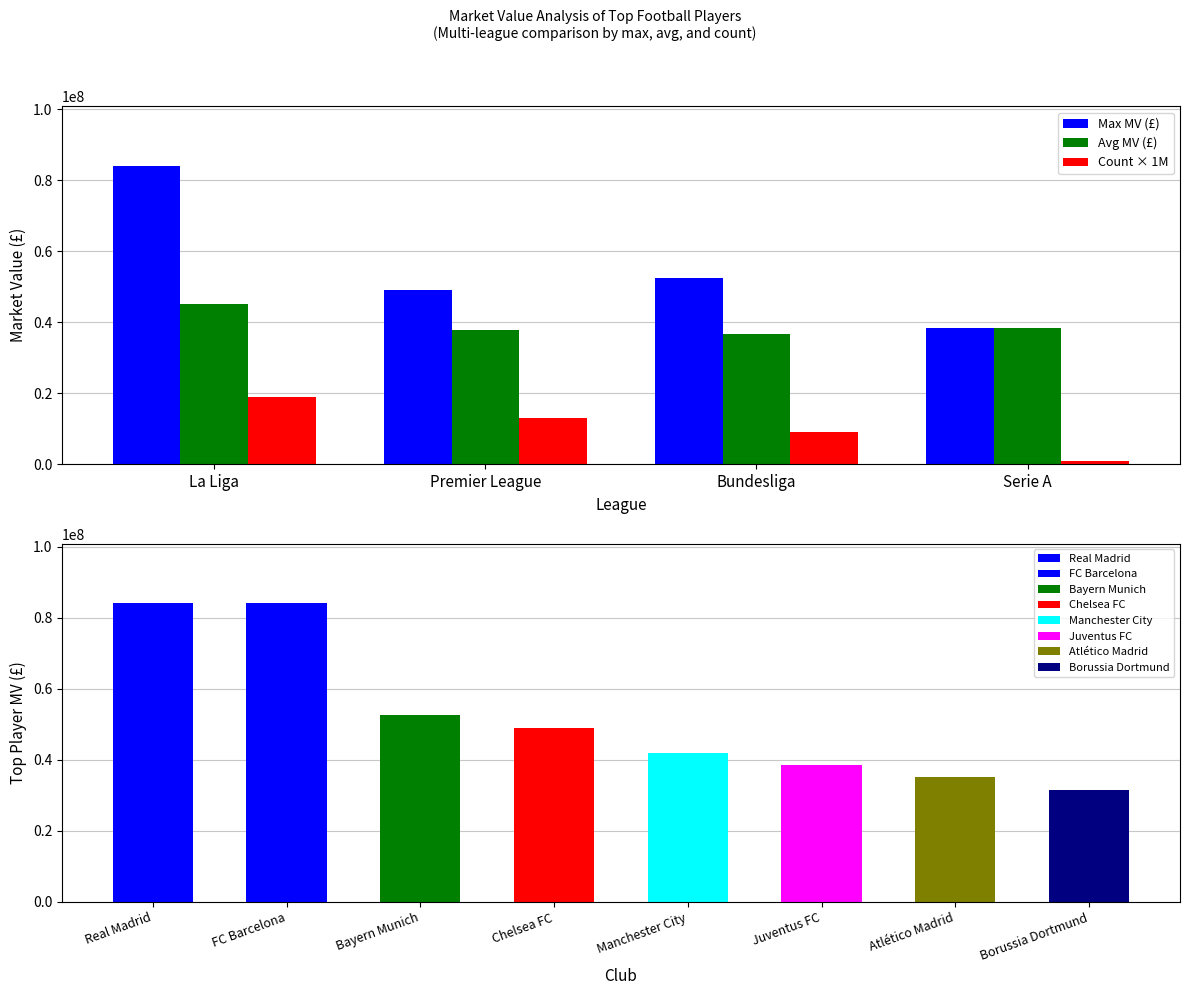

Is it true that Count × 1M equals 1324013.8 at Serie A?

False